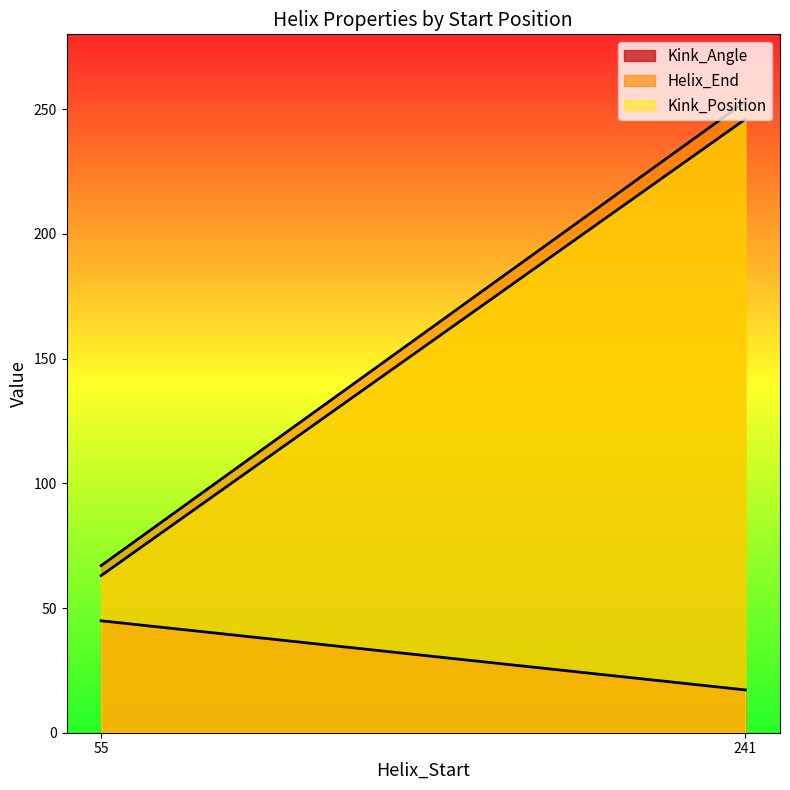

Read the Kink_Position value at 241.

246.0